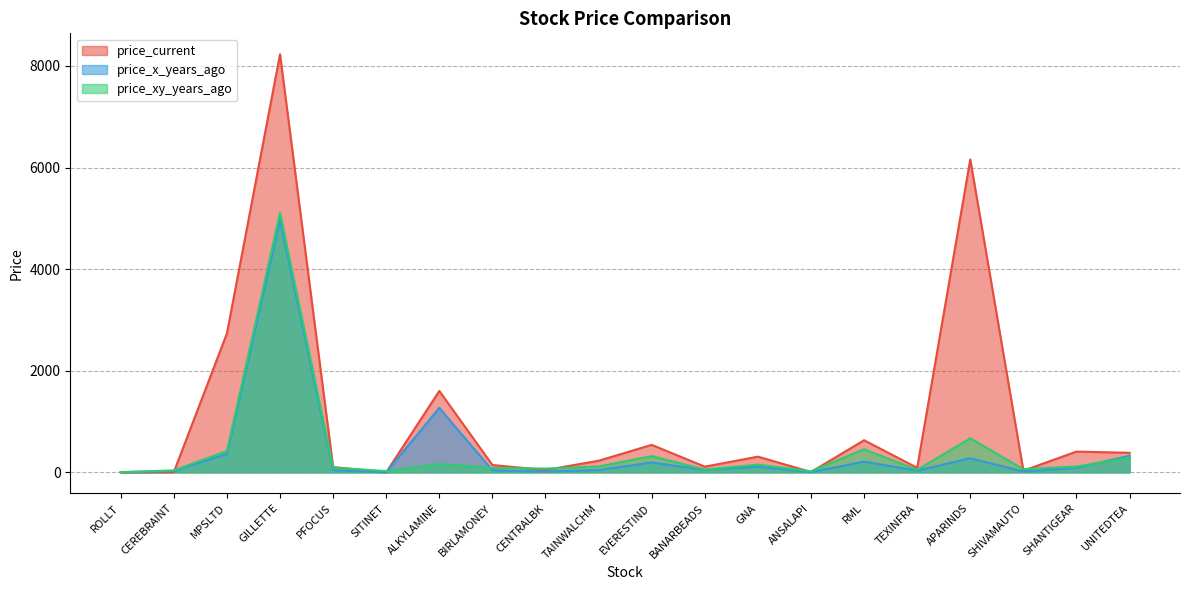

Count the number of categories in the chart.

20